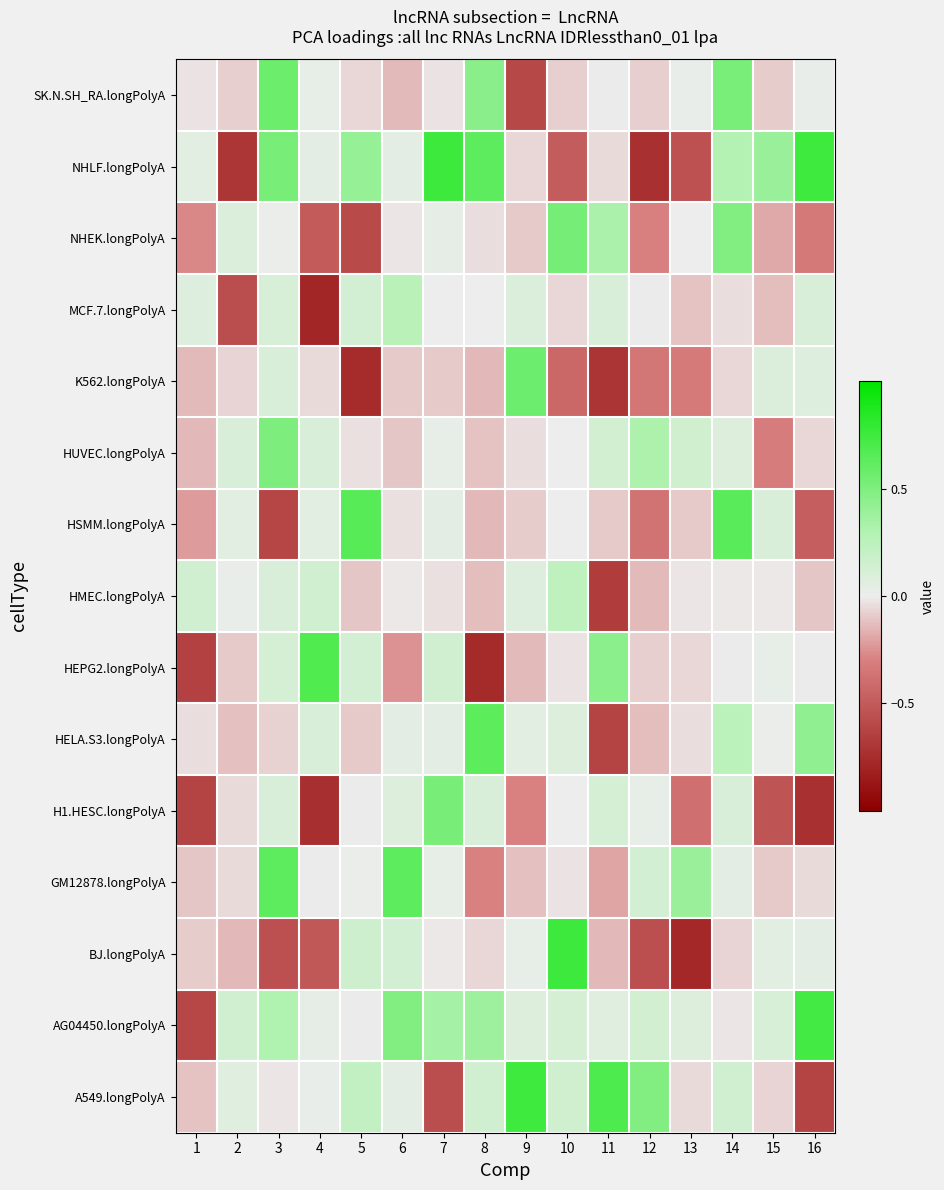

Reading left to right, what are all the values shown in this chart?

SK.N.SH_RA.longPolyA: 1=-0.0	2=-0.1	3=0.6	4=0.0	5=-0.1	6=-0.1	7=-0.0	8=0.5	9=-0.6	10=-0.1	11=-0.0	12=-0.1	13=0.0	14=0.5	15=-0.1	16=0.0
NHLF.longPolyA: 1=0.1	2=-0.7	3=0.5	4=0.0	5=0.4	6=0.0	7=0.8	8=0.6	9=-0.1	10=-0.5	11=-0.1	12=-0.7	13=-0.6	14=0.3	15=0.4	16=0.7
NHEK.longPolyA: 1=-0.3	2=0.1	3=0.0	4=-0.5	5=-0.6	6=-0.0	7=0.0	8=-0.0	9=-0.1	10=0.5	11=0.3	12=-0.3	13=0.0	14=0.5	15=-0.2	16=-0.3
MCF.7.longPolyA: 1=0.1	2=-0.6	3=0.1	4=-0.8	5=0.1	6=0.3	7=0.0	8=0.0	9=0.1	10=-0.1	11=0.1	12=-0.0	13=-0.1	14=-0.0	15=-0.1	16=0.1
K562.longPolyA: 1=-0.1	2=-0.1	3=0.1	4=-0.0	5=-0.8	6=-0.1	7=-0.1	8=-0.1	9=0.6	10=-0.4	11=-0.7	12=-0.3	13=-0.3	14=-0.1	15=0.1	16=0.1
HUVEC.longPolyA: 1=-0.1	2=0.1	3=0.5	4=0.1	5=-0.0	6=-0.1	7=0.0	8=-0.1	9=-0.0	10=0.0	11=0.1	12=0.3	13=0.1	14=0.1	15=-0.3	16=-0.1
HSMM.longPolyA: 1=-0.2	2=0.1	3=-0.6	4=0.1	5=0.7	6=-0.0	7=0.0	8=-0.1	9=-0.1	10=0.0	11=-0.1	12=-0.4	13=-0.1	14=0.6	15=0.1	16=-0.5
HMEC.longPolyA: 1=0.1	2=0.0	3=0.1	4=0.1	5=-0.1	6=-0.0	7=-0.0	8=-0.1	9=0.1	10=0.2	11=-0.7	12=-0.1	13=-0.0	14=-0.0	15=-0.0	16=-0.1
HEPG2.longPolyA: 1=-0.6	2=-0.1	3=0.1	4=0.7	5=0.1	6=-0.2	7=0.1	8=-0.8	9=-0.1	10=-0.0	11=0.5	12=-0.1	13=-0.1	14=-0.0	15=0.0	16=-0.0
HELA.S3.longPolyA: 1=-0.0	2=-0.1	3=-0.1	4=0.1	5=-0.1	6=0.0	7=0.0	8=0.6	9=0.1	10=0.1	11=-0.6	12=-0.1	13=-0.0	14=0.3	15=0.0	16=0.4
H1.HESC.longPolyA: 1=-0.6	2=-0.0	3=0.1	4=-0.7	5=-0.0	6=0.1	7=0.5	8=0.1	9=-0.3	10=0.0	11=0.1	12=0.0	13=-0.4	14=0.1	15=-0.5	16=-0.7
GM12878.longPolyA: 1=-0.1	2=-0.0	3=0.6	4=-0.0	5=0.0	6=0.6	7=0.0	8=-0.3	9=-0.1	10=-0.0	11=-0.2	12=0.1	13=0.4	14=0.0	15=-0.1	16=-0.0
BJ.longPolyA: 1=-0.1	2=-0.1	3=-0.6	4=-0.5	5=0.2	6=0.1	7=-0.0	8=-0.1	9=0.0	10=0.8	11=-0.1	12=-0.6	13=-0.8	14=-0.1	15=0.1	16=0.0
AG04450.longPolyA: 1=-0.6	2=0.1	3=0.3	4=0.0	5=-0.0	6=0.5	7=0.3	8=0.4	9=0.1	10=0.1	11=0.1	12=0.1	13=0.1	14=-0.0	15=0.1	16=0.7
A549.longPolyA: 1=-0.1	2=0.1	3=-0.0	4=0.0	5=0.2	6=0.0	7=-0.6	8=0.1	9=0.7	10=0.2	11=0.7	12=0.5	13=-0.1	14=0.1	15=-0.1	16=-0.6